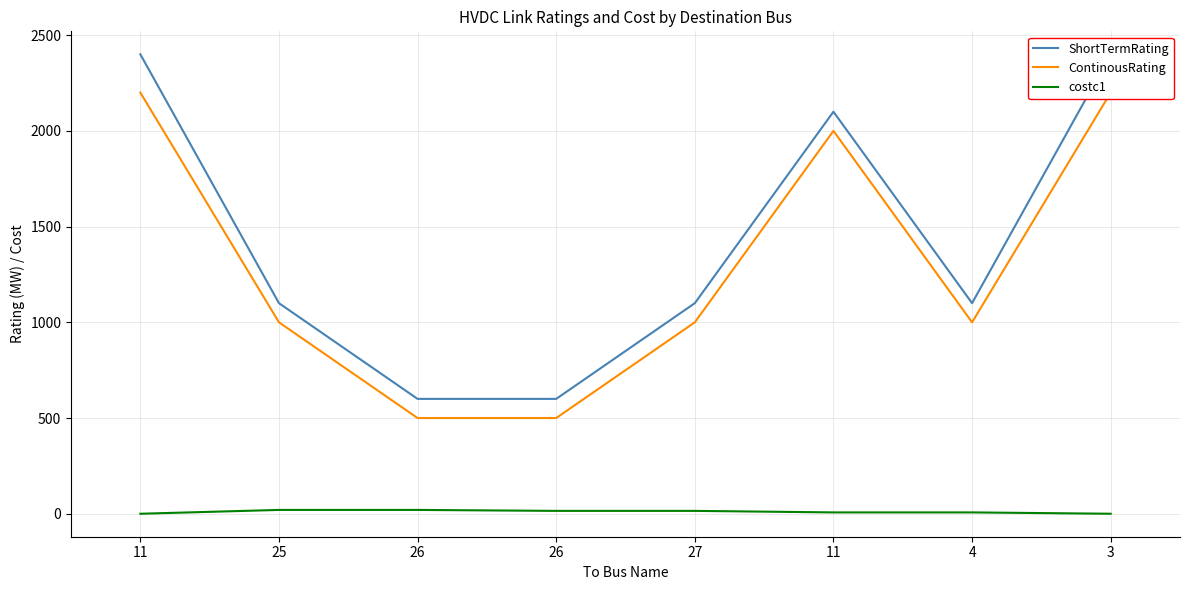

At which category does ShortTermRating reach its first local valley?

4